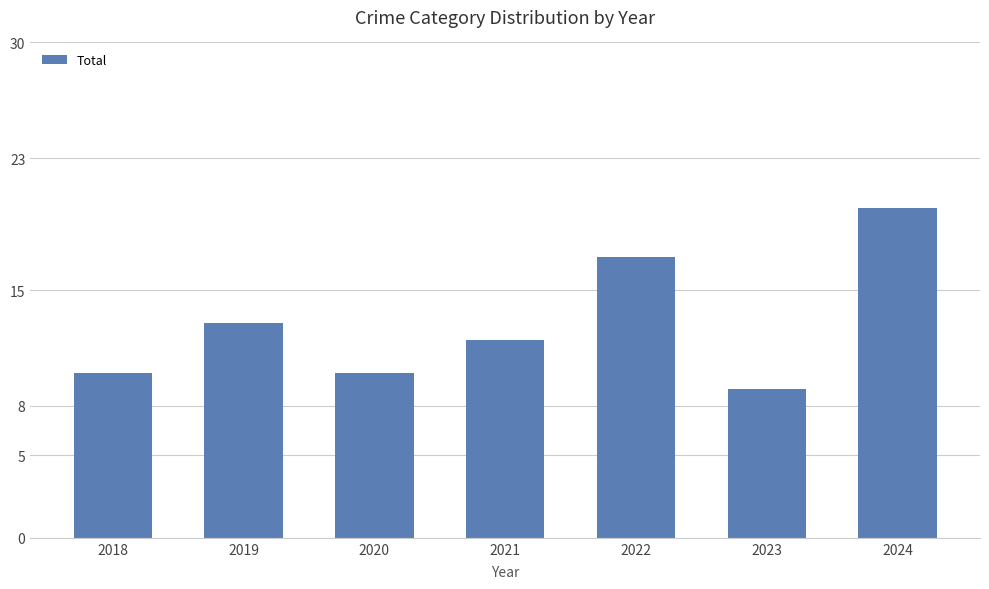

What is the value of the 3rd bar from the left?

10